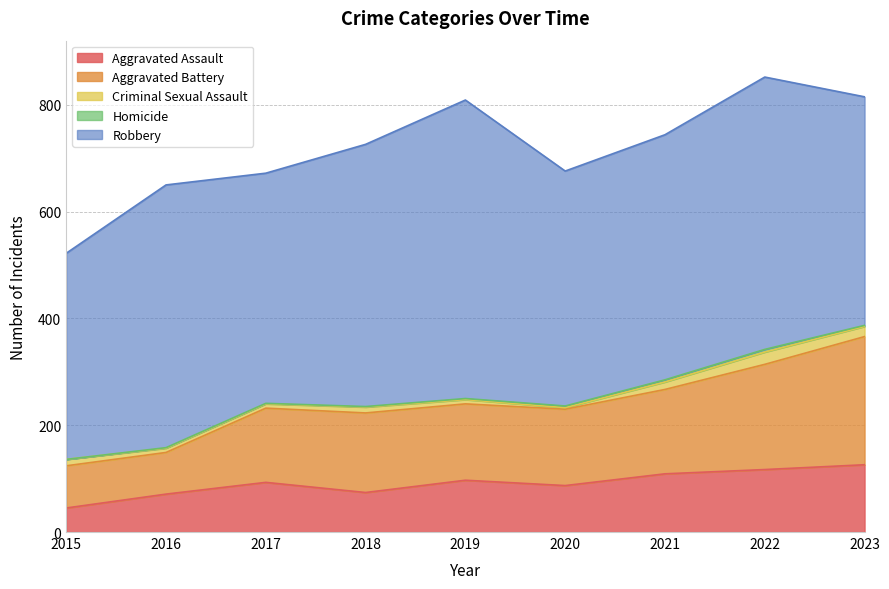

What is the value of the Aggravated Battery point at the 8th from the left?

197